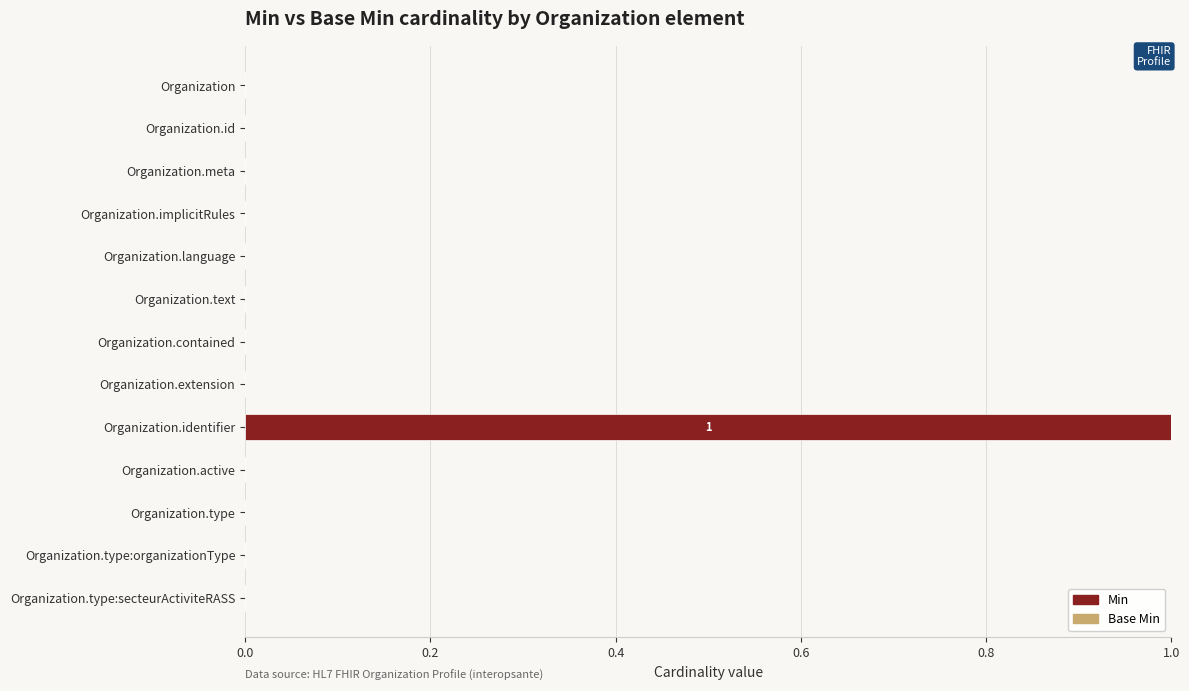

Reading top to bottom, transcribe all the data shown in this chart.

Organization=0	Organization.id=0	Organization.meta=0	Organization.implicitRules=0	Organization.language=0	Organization.text=0	Organization.contained=0	Organization.extension=0	Organization.identifier=1	Organization.active=0	Organization.type=0	Organization.type:organizationType=0	Organization.type:secteurActiviteRASS=0